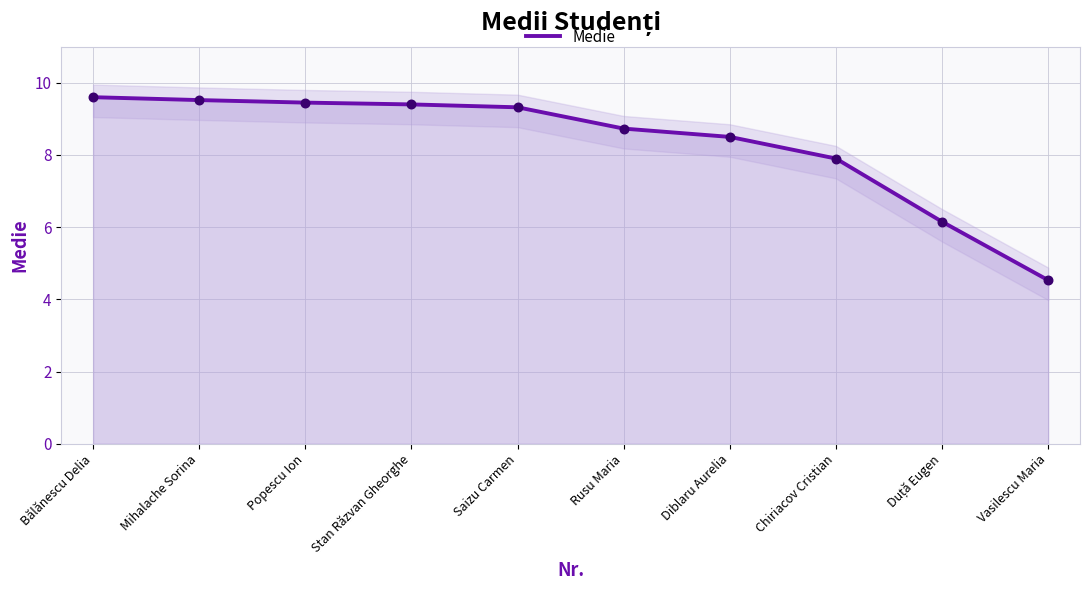

What is the change in value from Mihalache Sorina to Vasilescu Maria?

-5.0